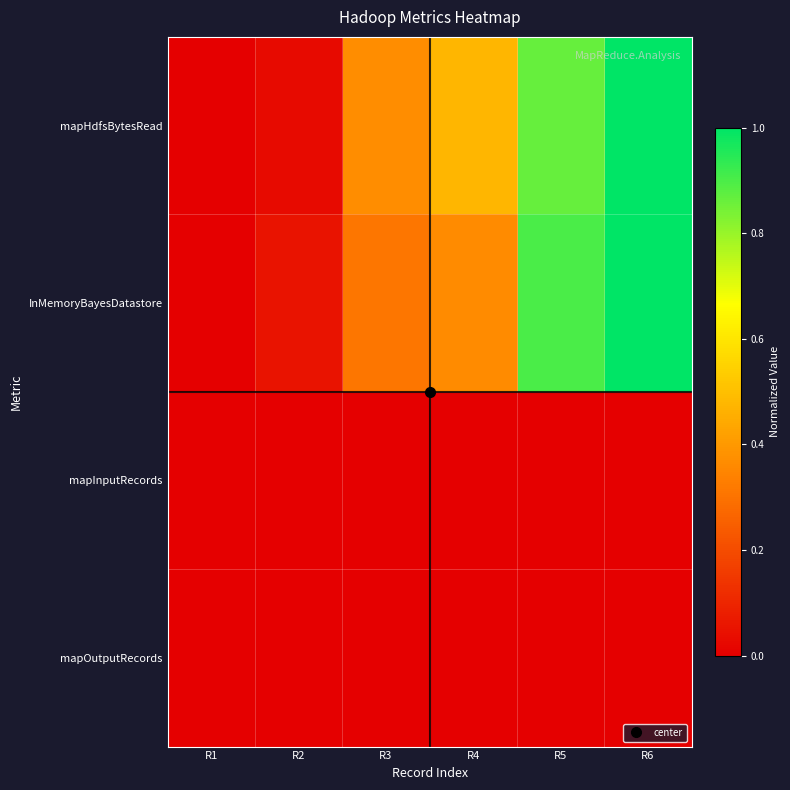

At which category does the chart reach its minimum across all series?

R1